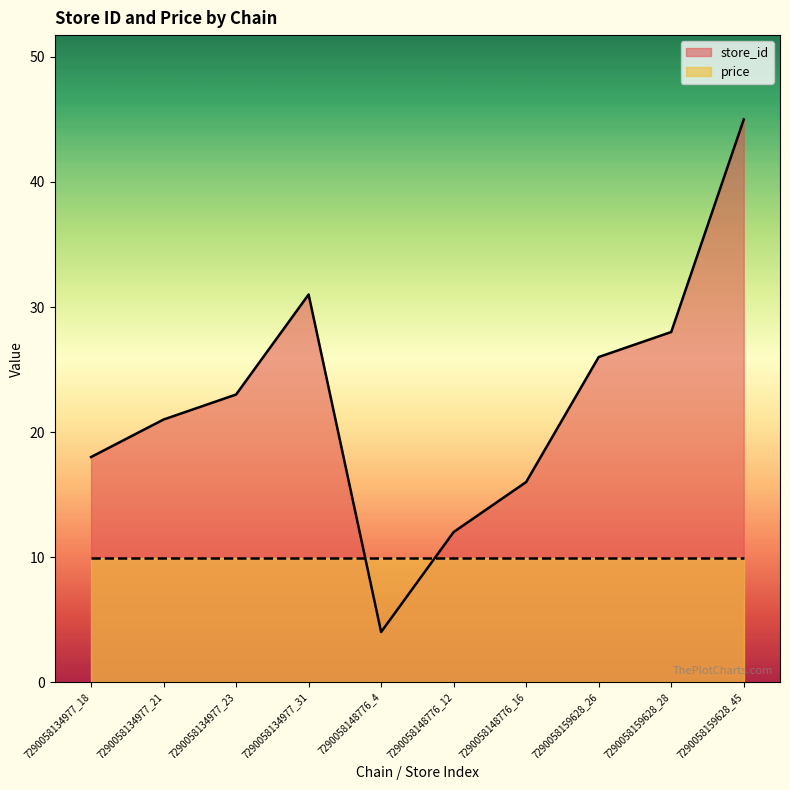

What value does the data have at 7290058159628_45, to the nearest 5?

45